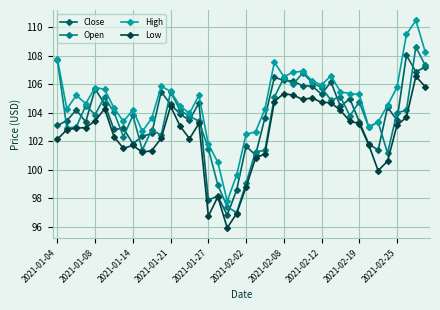

Rank the series by their maximum value, from lowest to highest.

Low, Close, Open, High